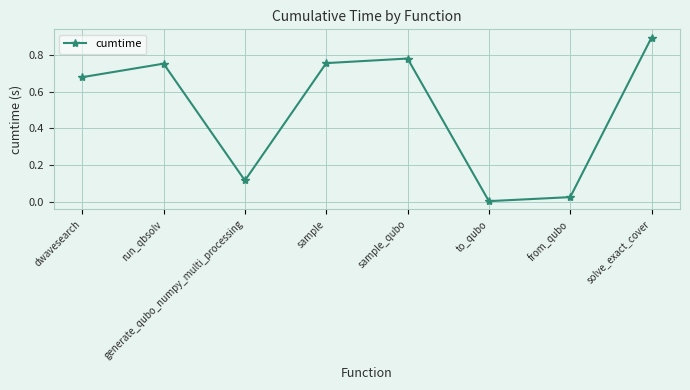

What is the change in value from sample_qubo to from_qubo?

-0.8